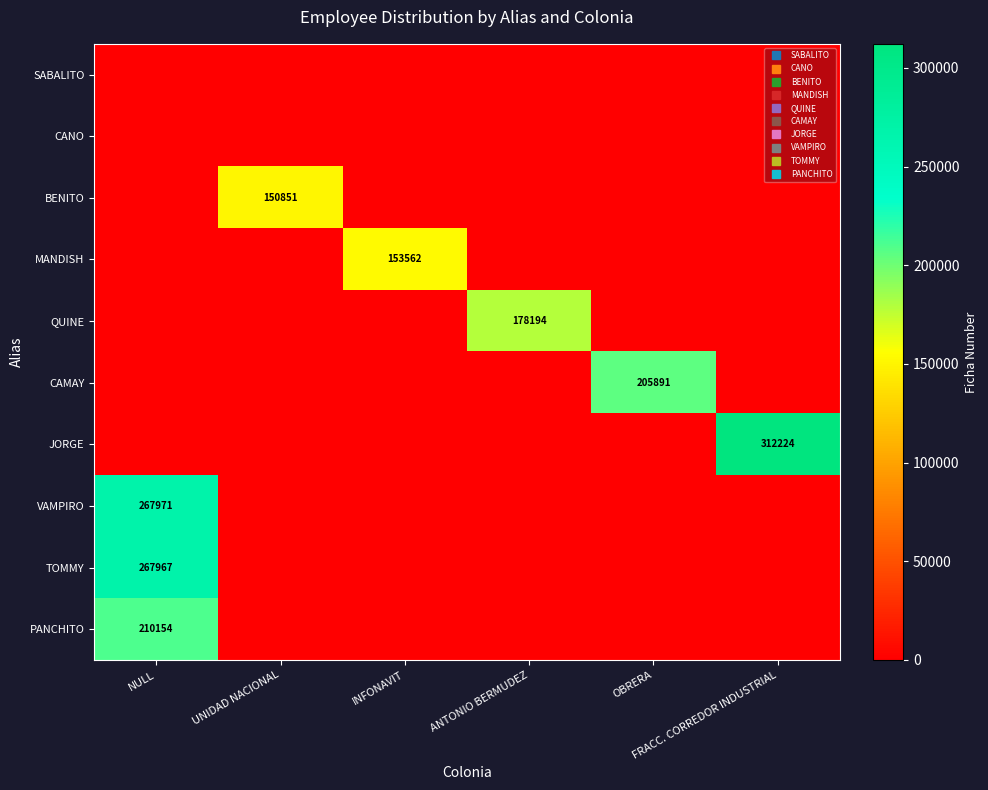

The value of MANDISH at OBRERA is 76092. True or false?

False